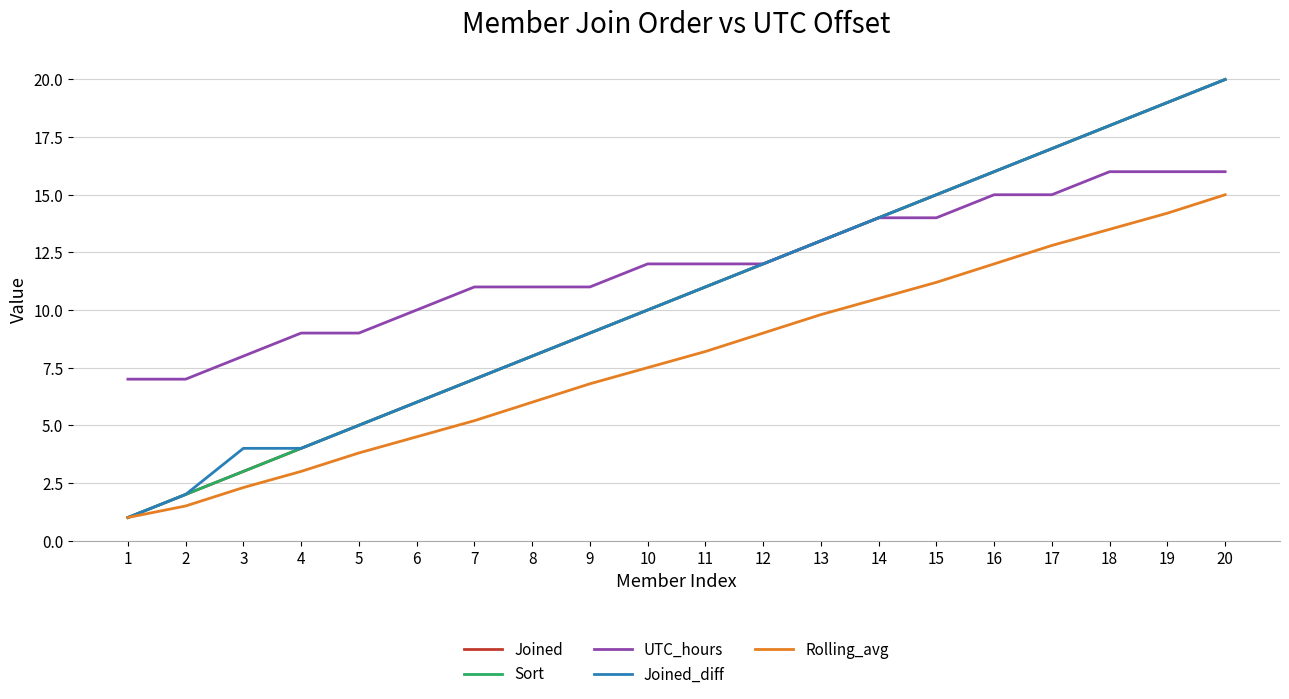

Does the chart have visible grid lines?

Yes